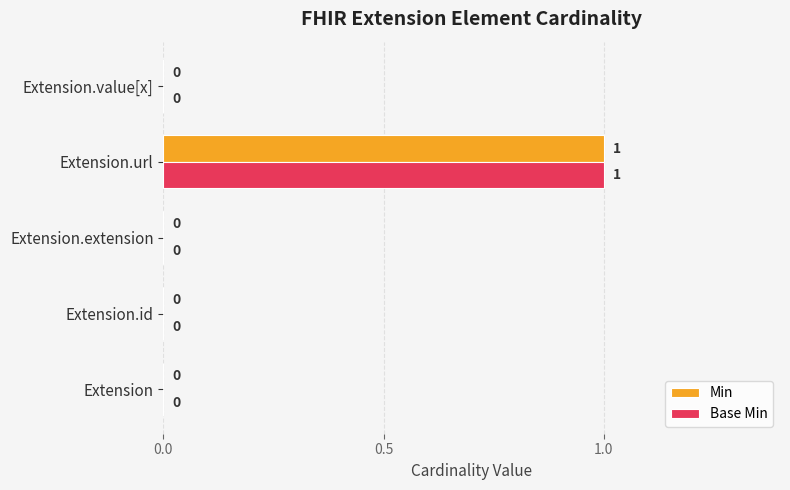

The value of Base Min at Extension.extension is 0. True or false?

True